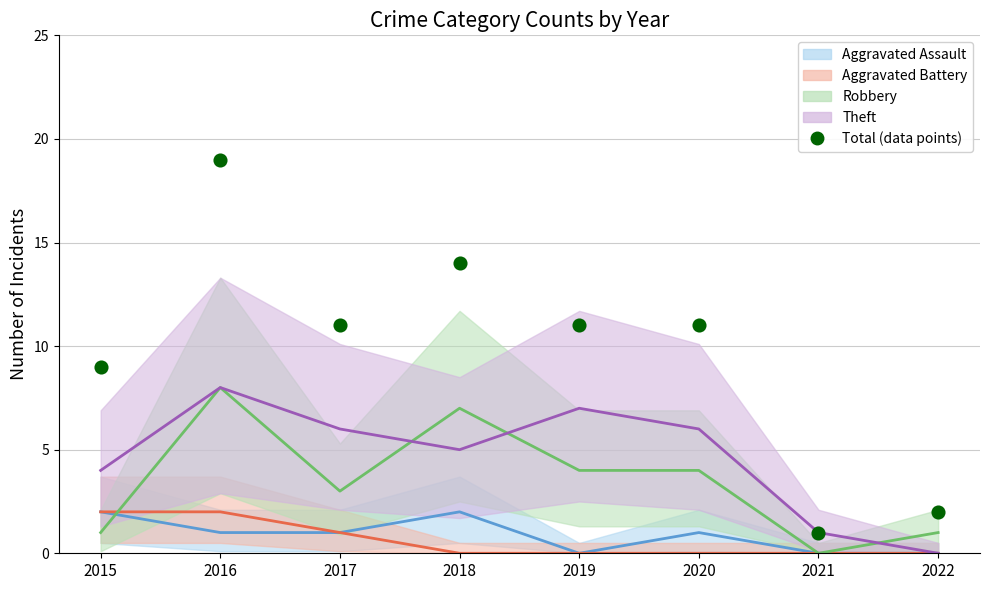

Which series contains the highest Y value?

Total (data points)